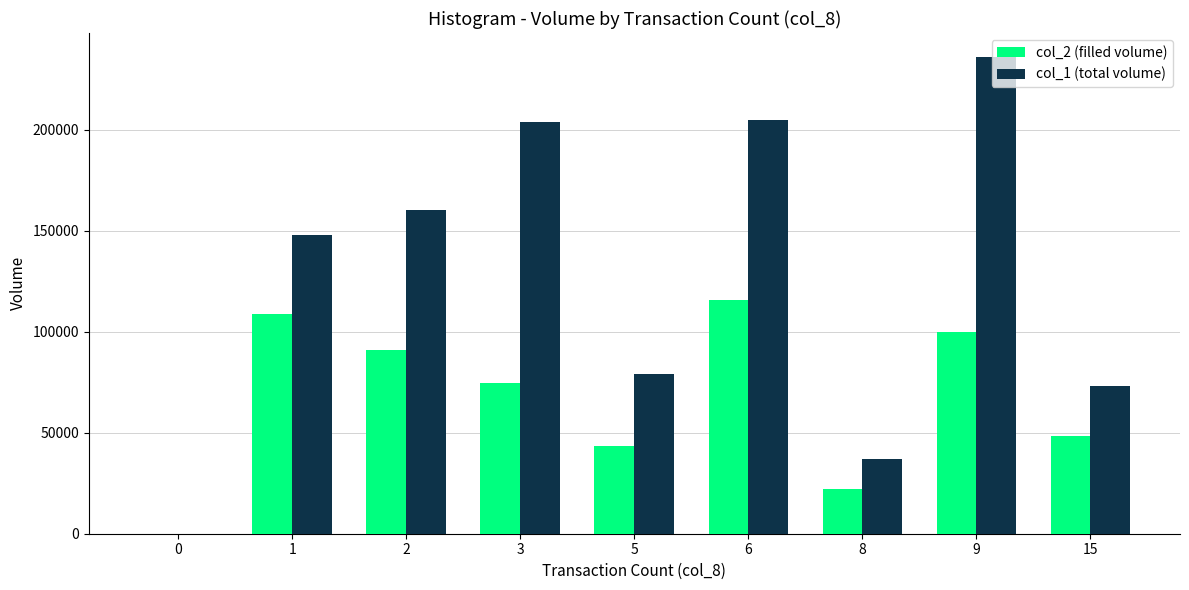

Which series has the widest spread of values?

col_1 (total volume)